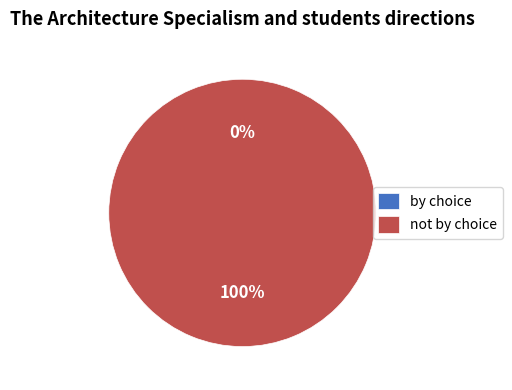

To the nearest percent, what is the difference between the 1 and 0 slice percentages?

100%